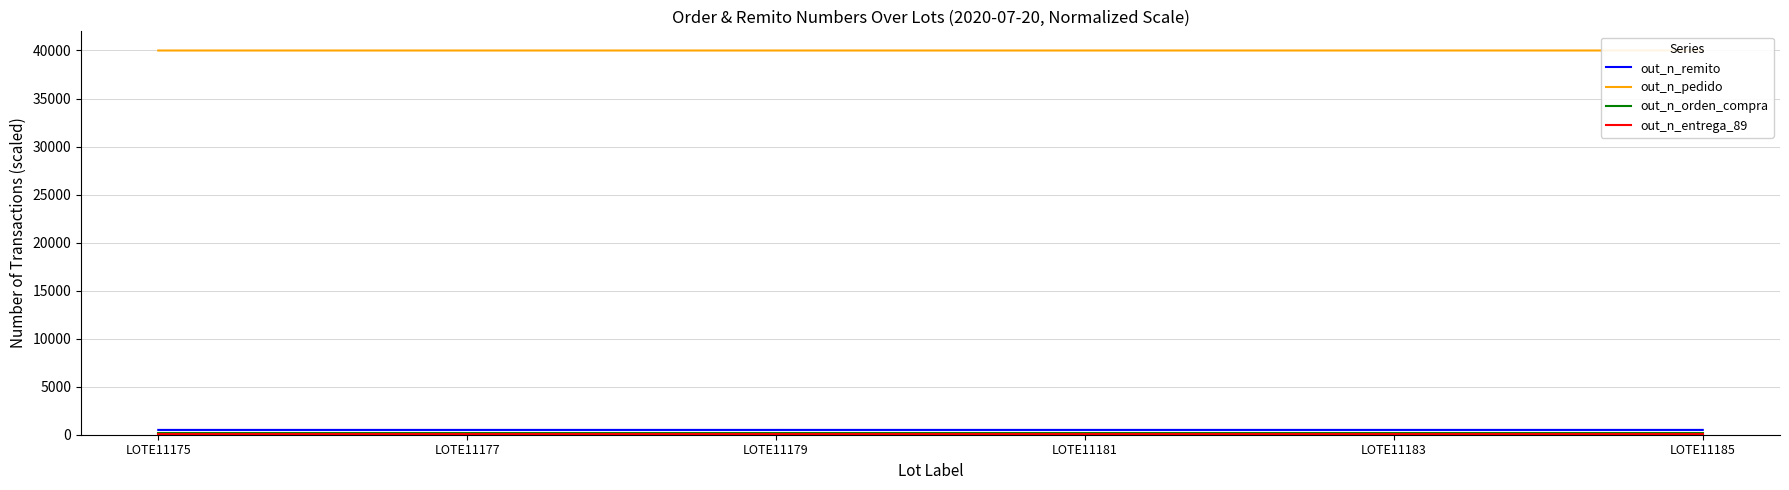

What is the value of the out_n_orden_compra point at the 1st from the left?

200.0